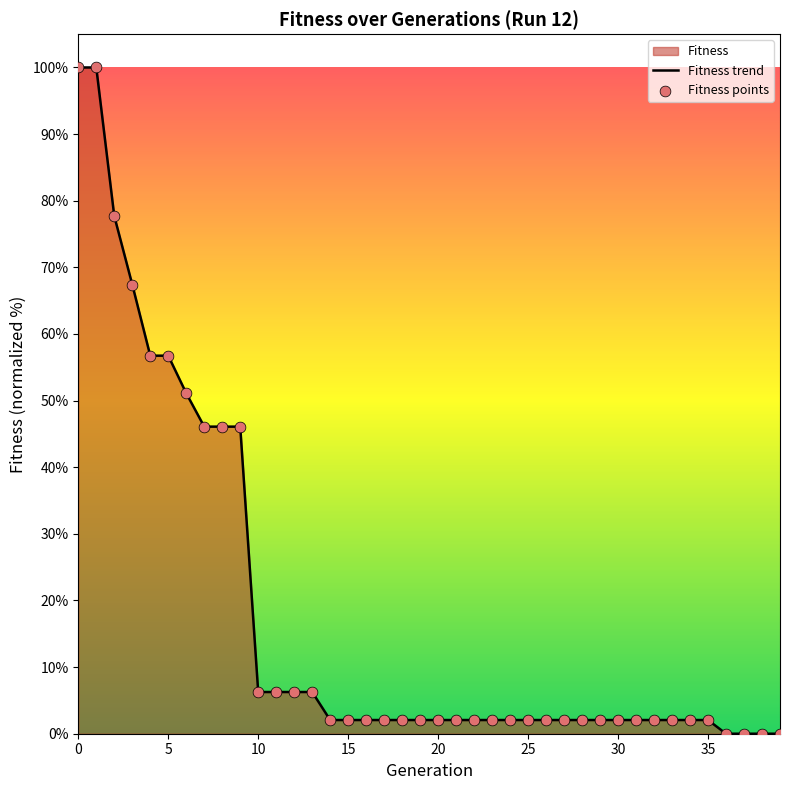

Which series contains the highest Y value?

Fitness trend